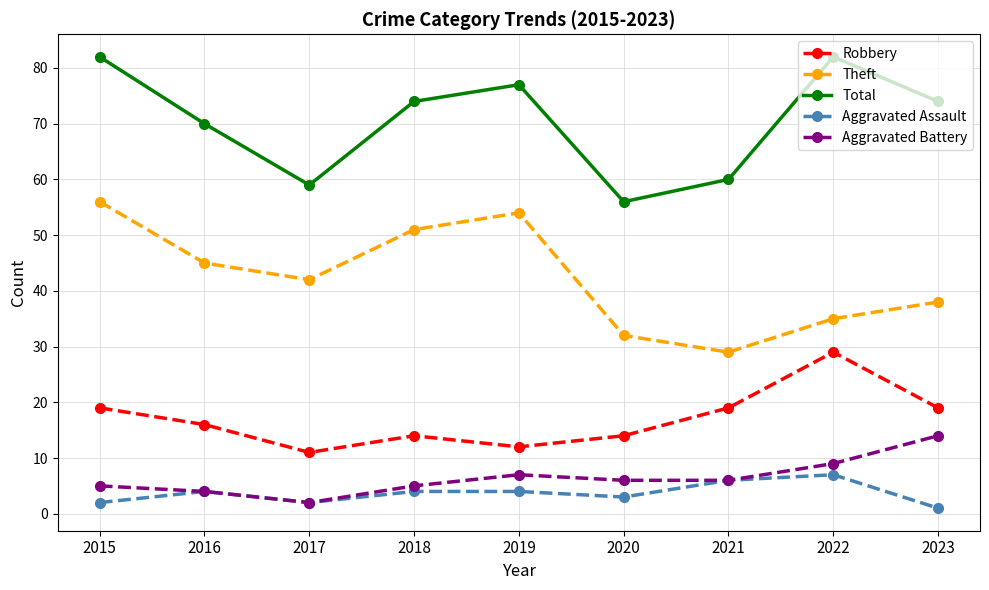

Is the value of Robbery at 2017 greater than the value of Aggravated Battery at 2019?

Yes